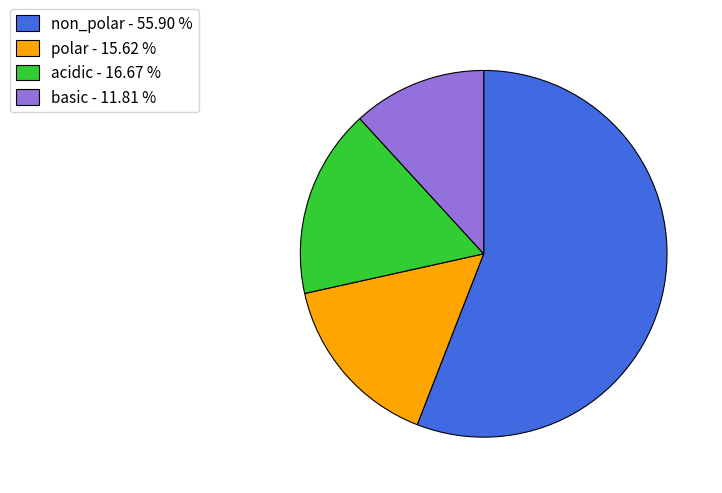

Do basic and acidic together represent more than half of the pie?

No